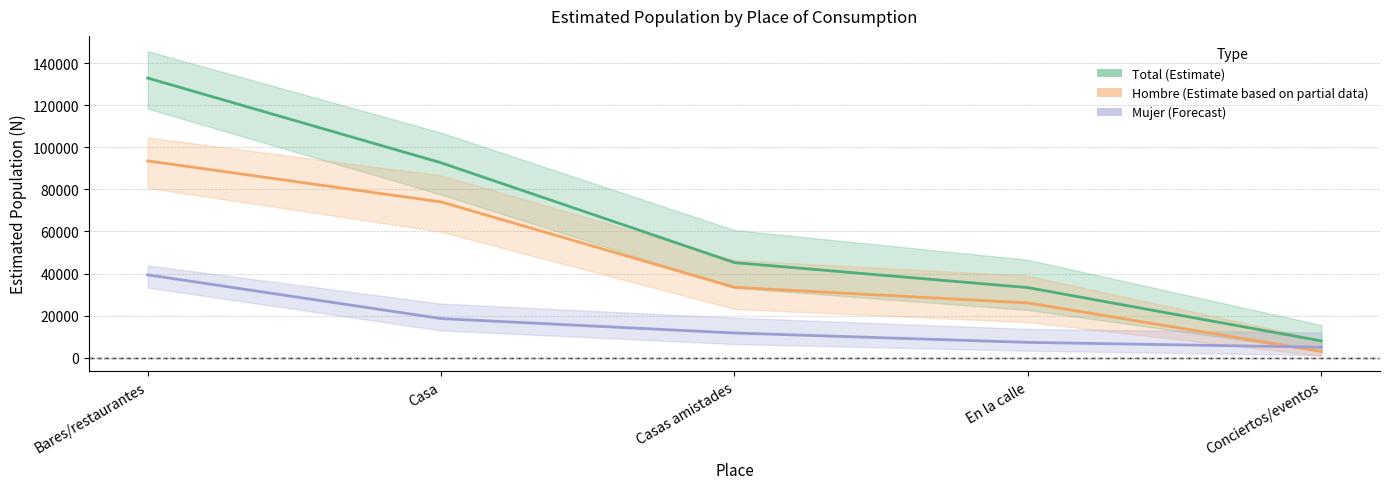

What is the lowest value of the Hombre (Estimate based on partial data) series?

2971